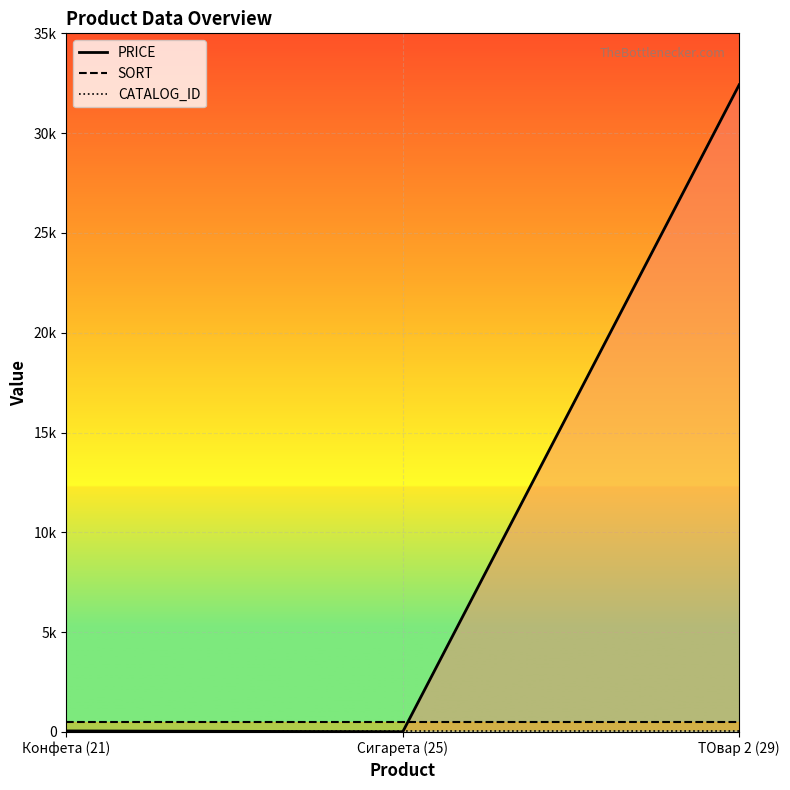

Count the number of categories in the chart.

3